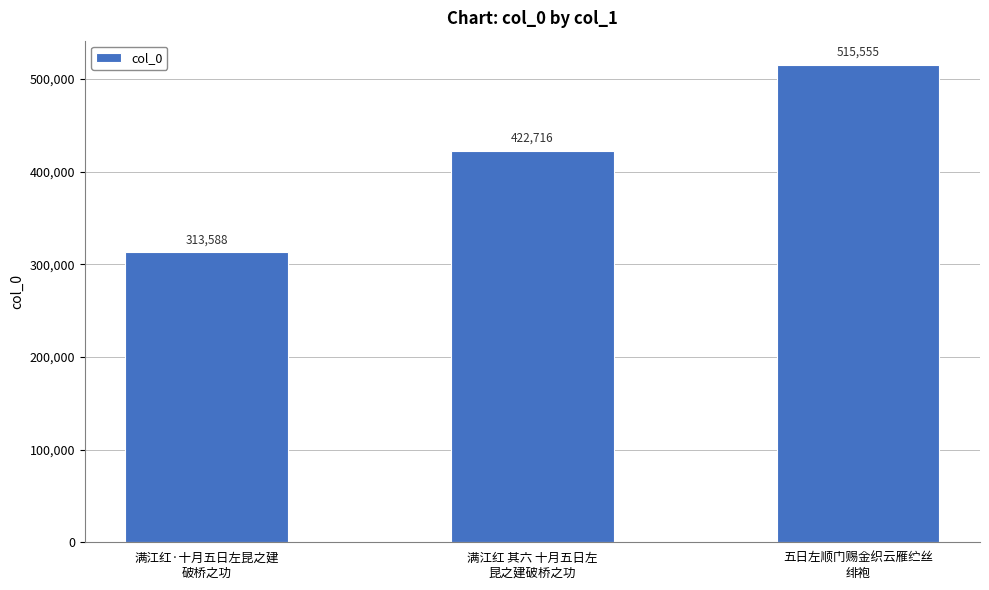

List the labels in order of value, smallest first.

满江红·十月五日左昆之建
破桥之功, 满江红 其六 十月五日左
昆之建破桥之功, 五日左顺门赐金织云雁纻丝
绯袍